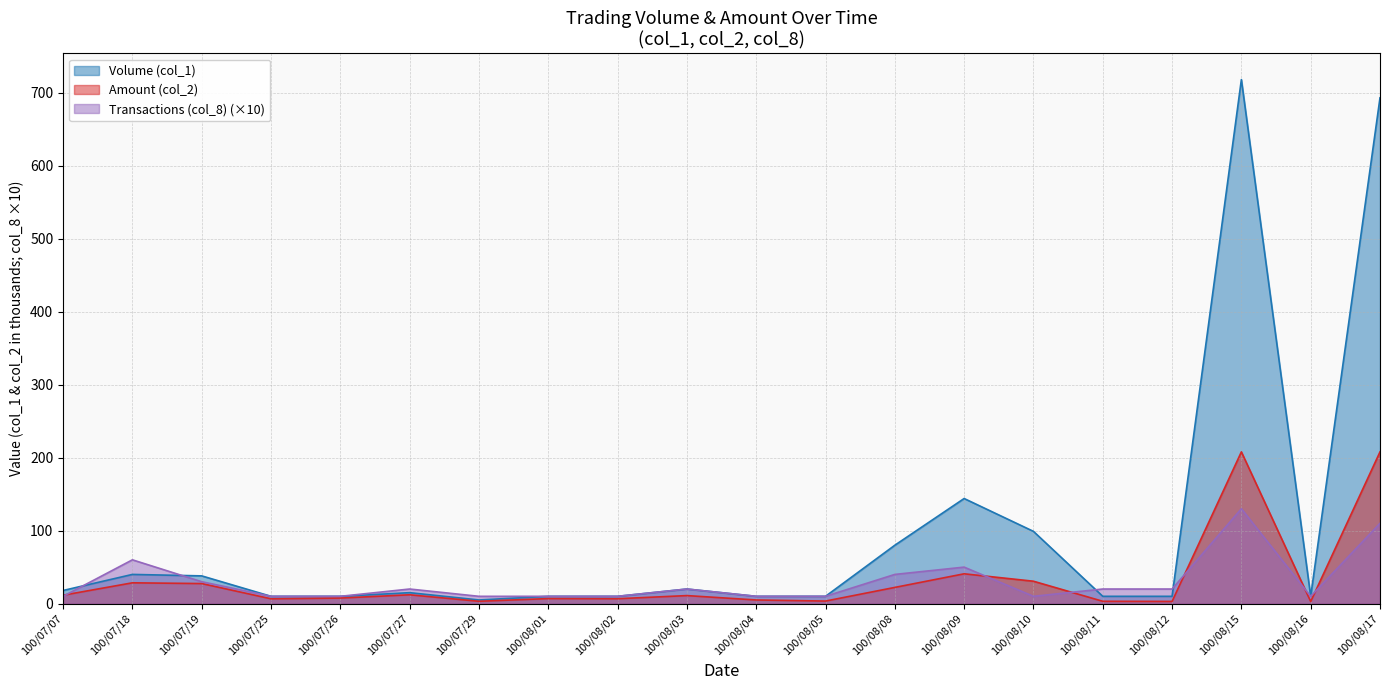

What is the spread (max minus min) of values at 100/07/19?

10.5